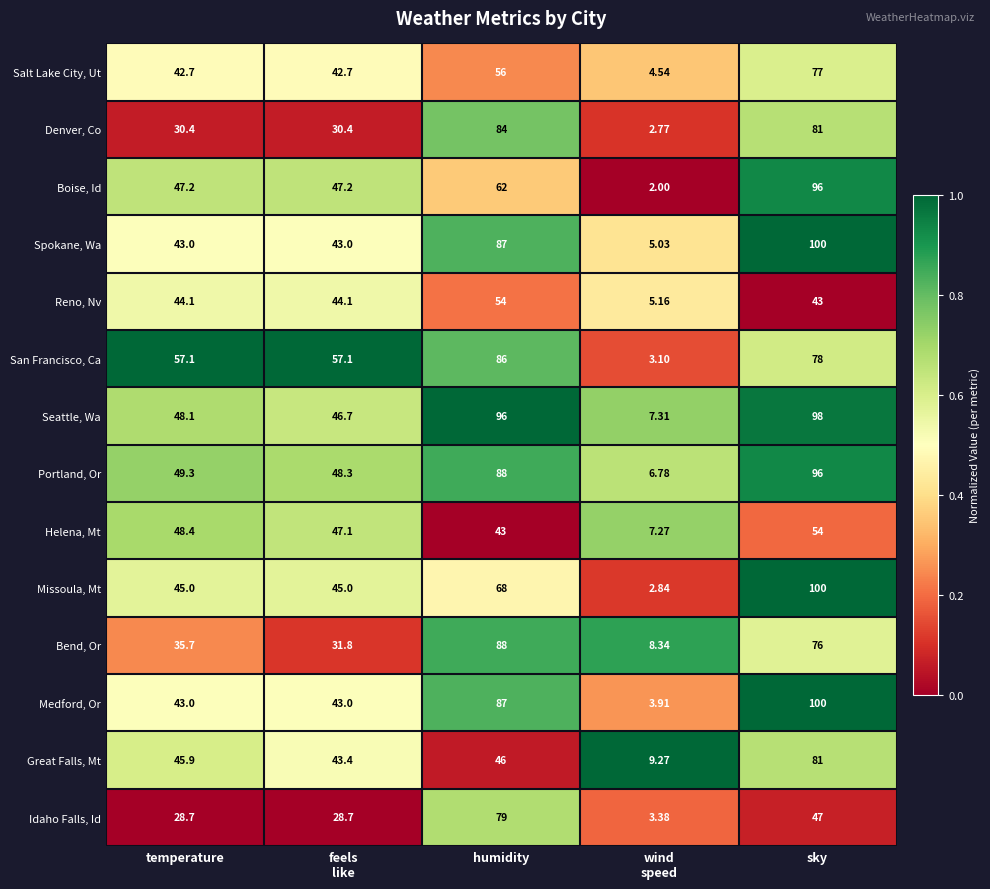

At which category is the sum across all series the highest?

sky